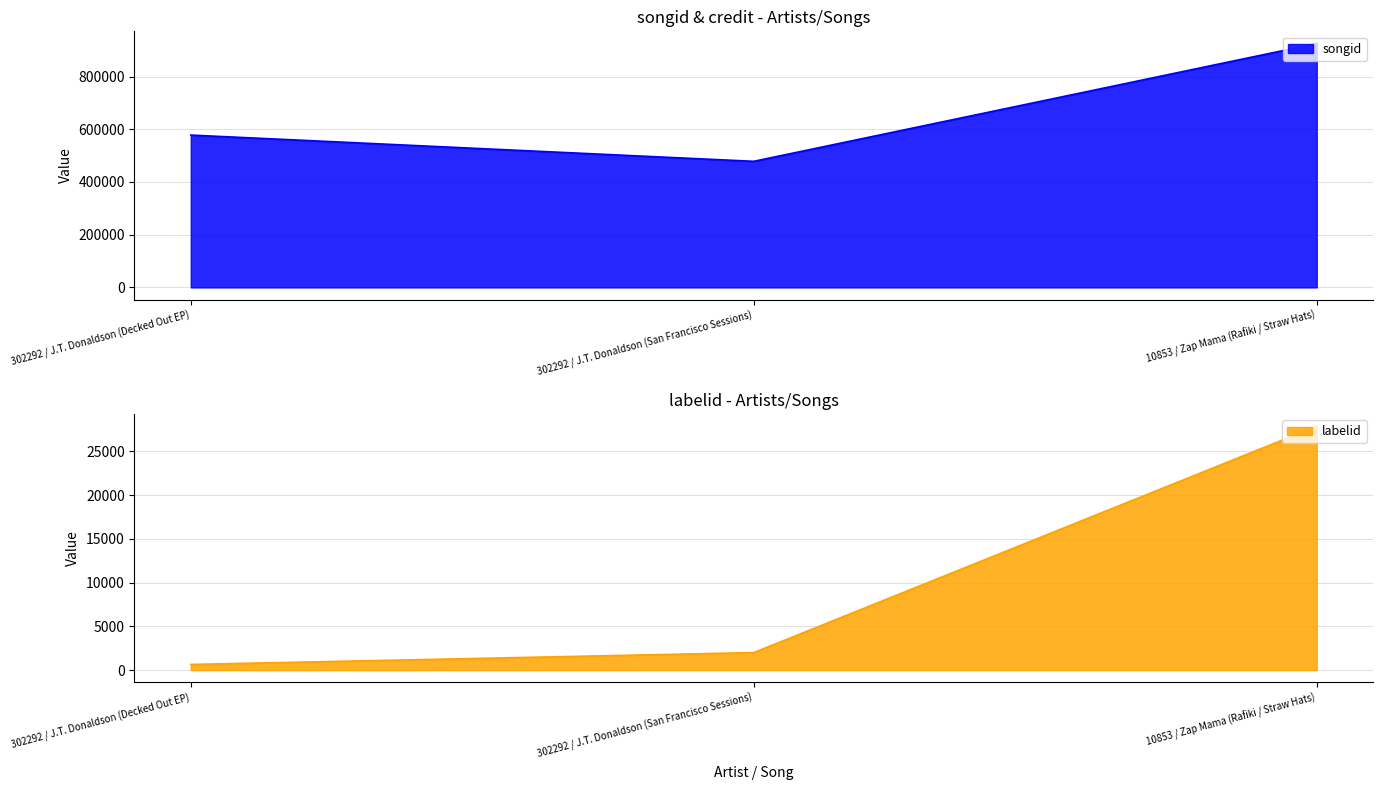

What is the difference between the second highest and minimum values in the labelid series?

1354